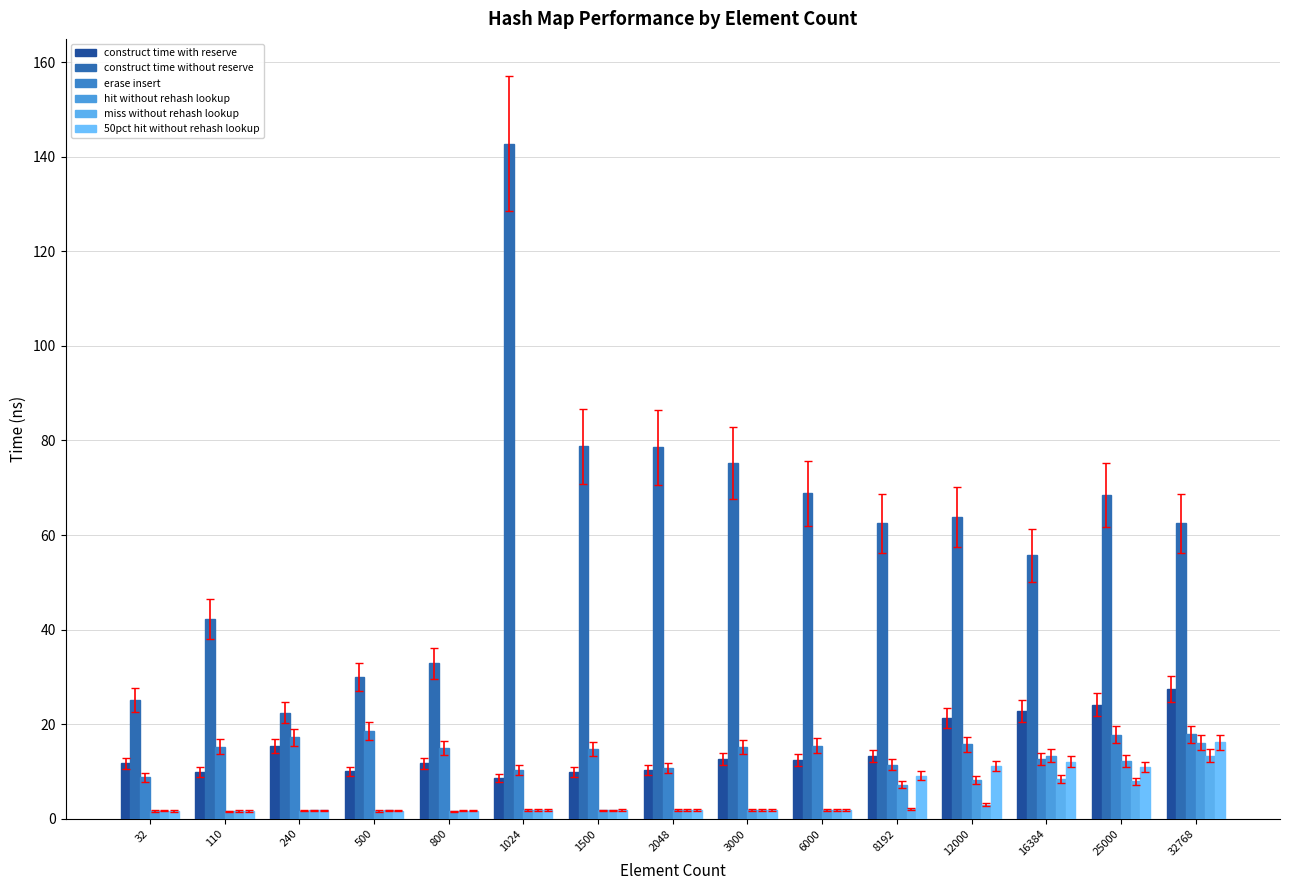

Count the number of data series in this chart.

6